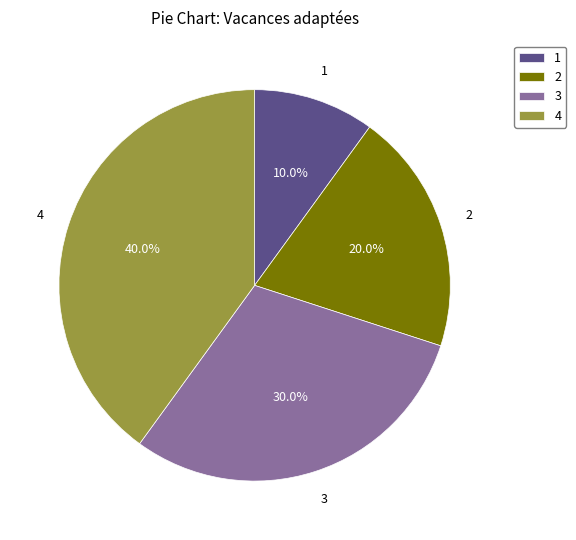

Between 4 and 3, which is larger?

4